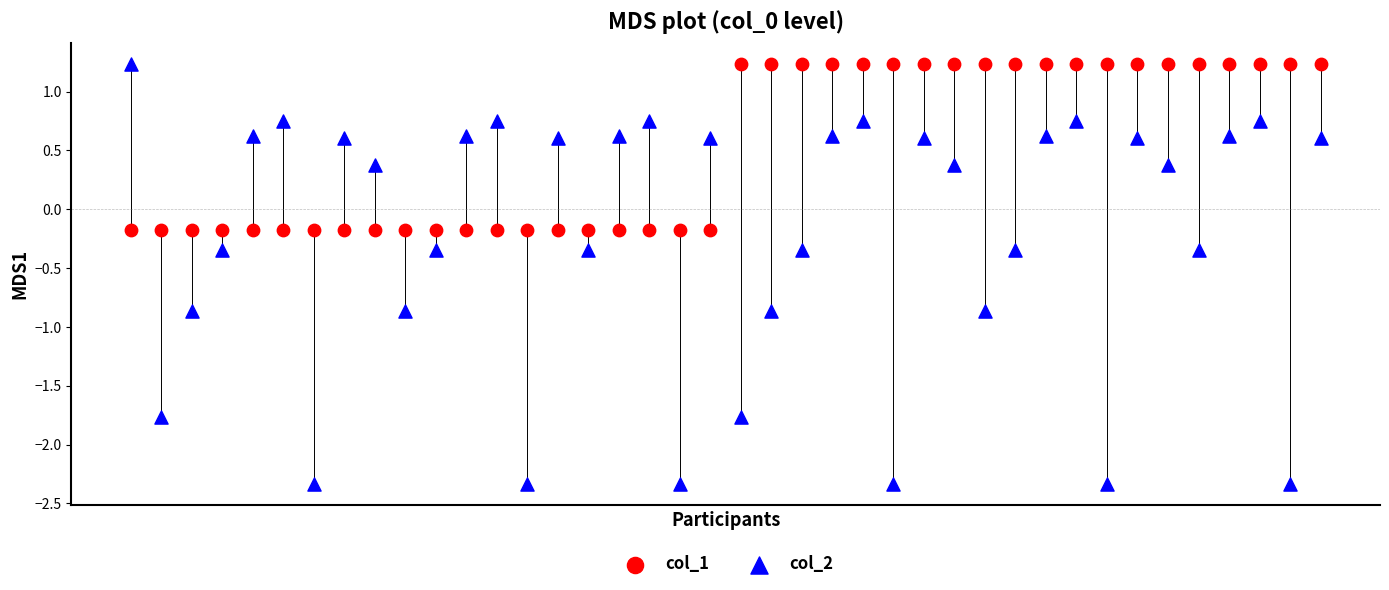

Which series reaches the minimum Y coordinate?

col_2